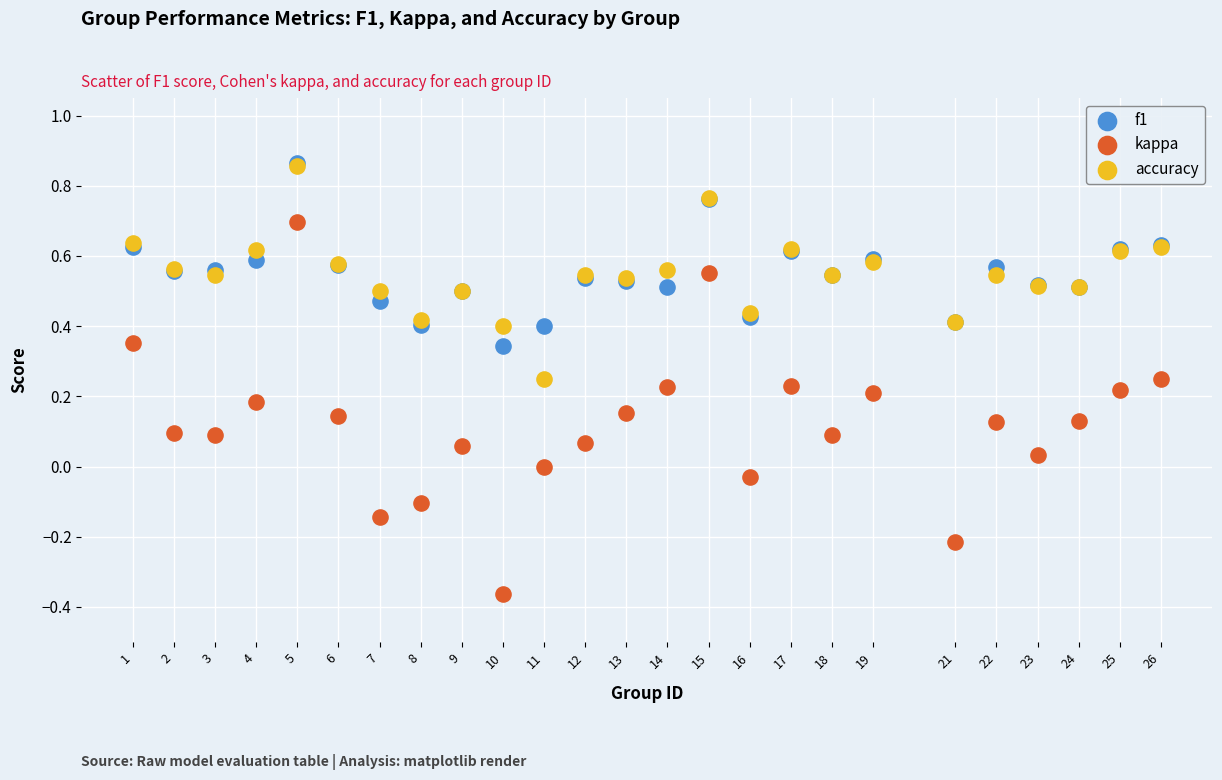

What are all the series names shown in the legend?

f1, kappa, accuracy